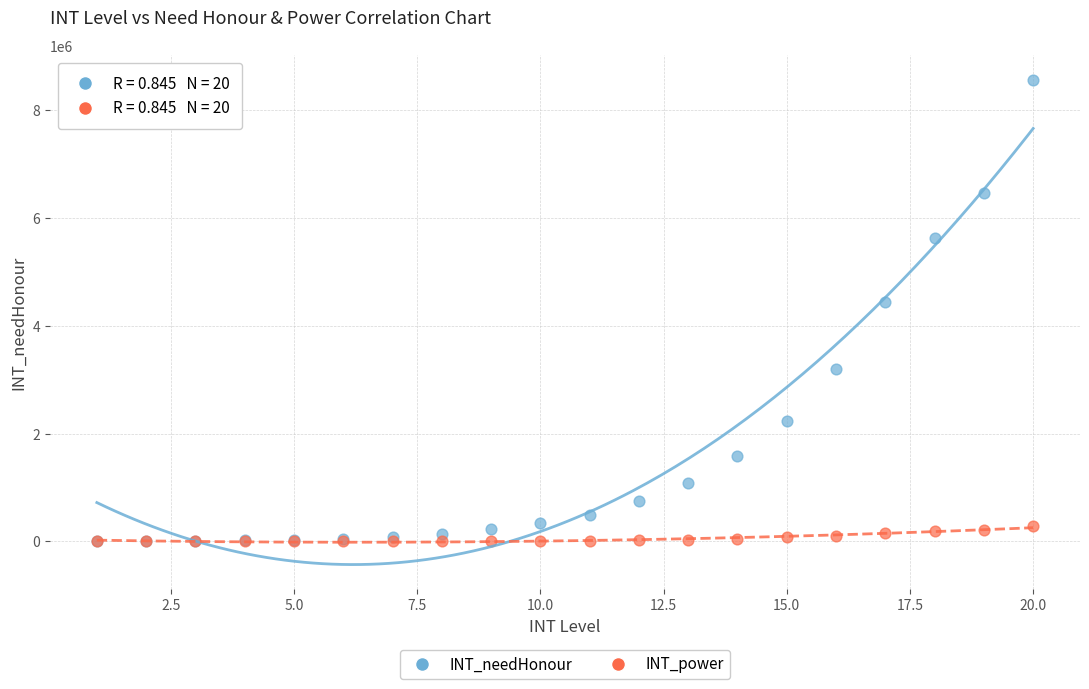

Which series contains the highest Y value?

INT_needHonour